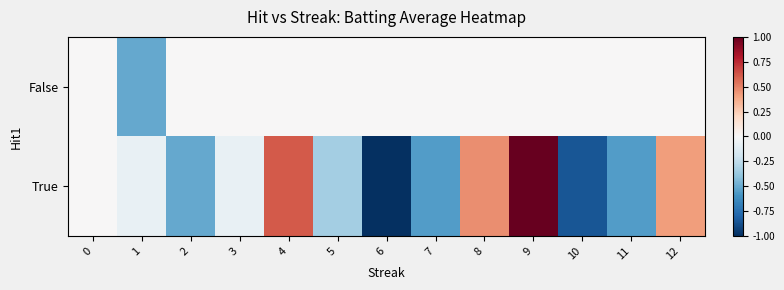

What is the difference between the highest and lowest values at 11?

0.6